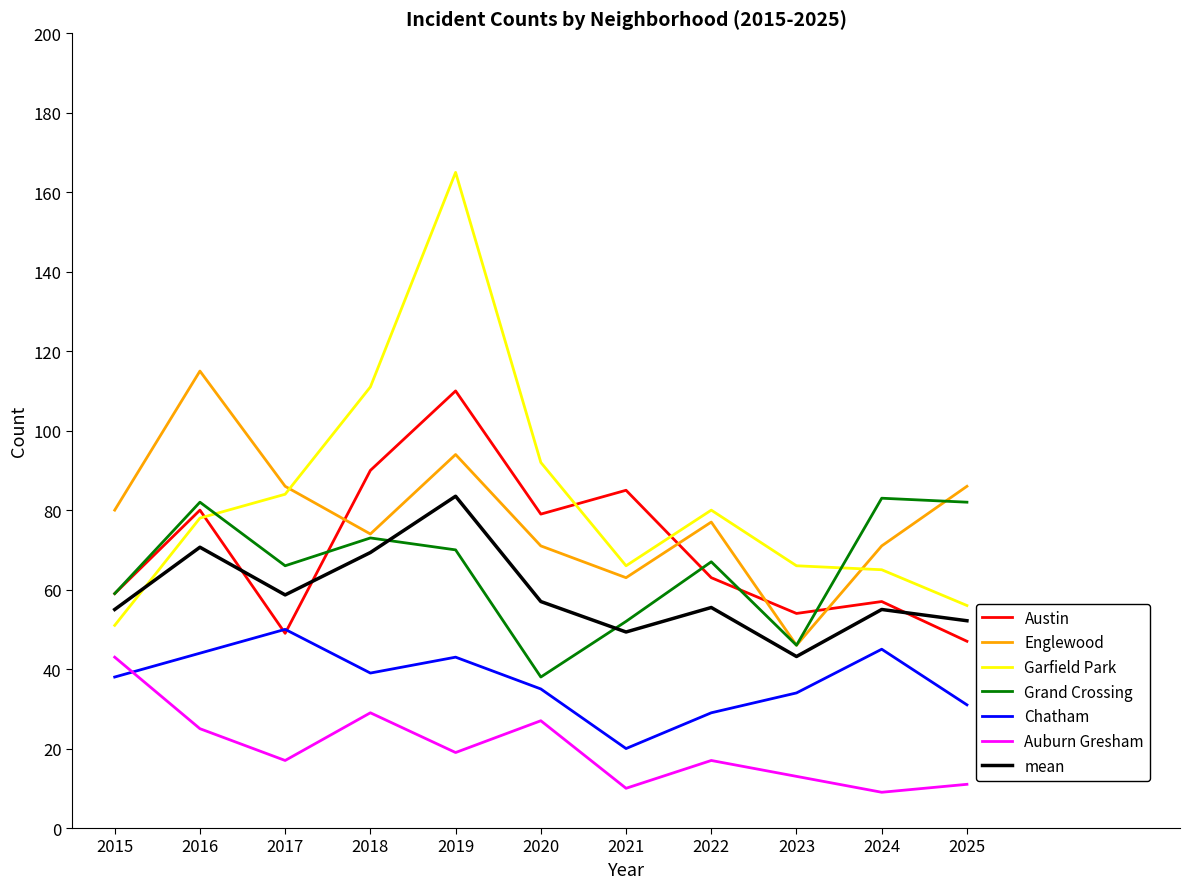

What is the sum of all Chatham values?

408.0